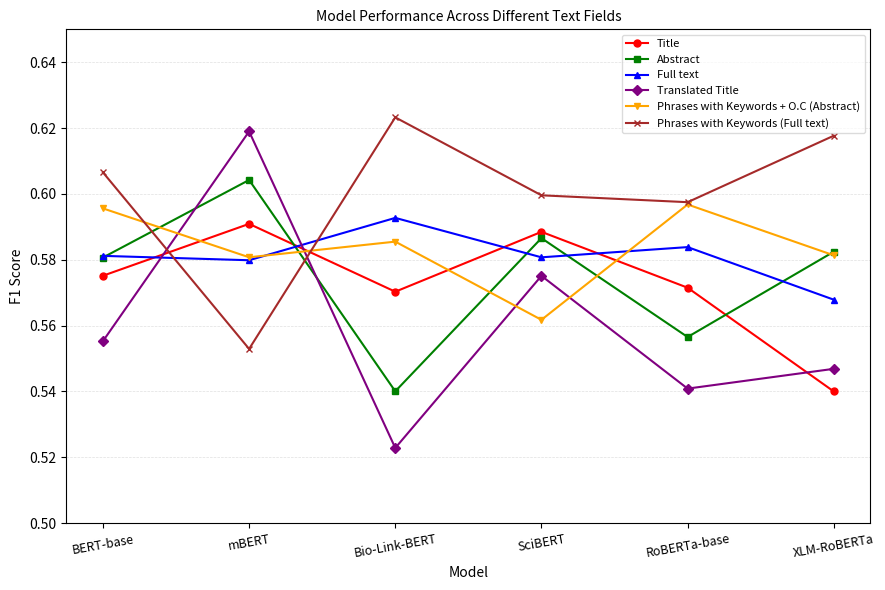

At which label does Translated Title reach its peak?

mBERT